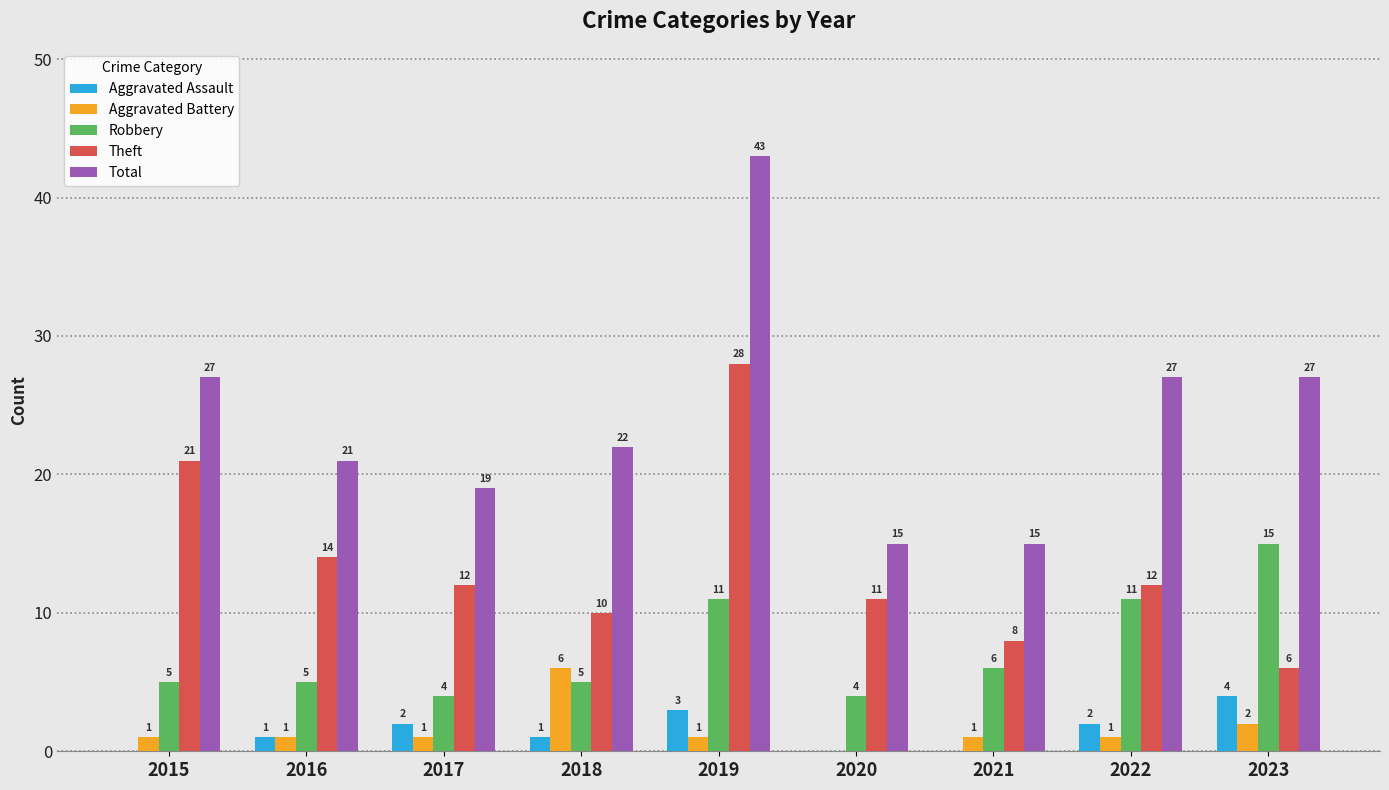

How many Aggravated Battery values are between 1 and 2?

7